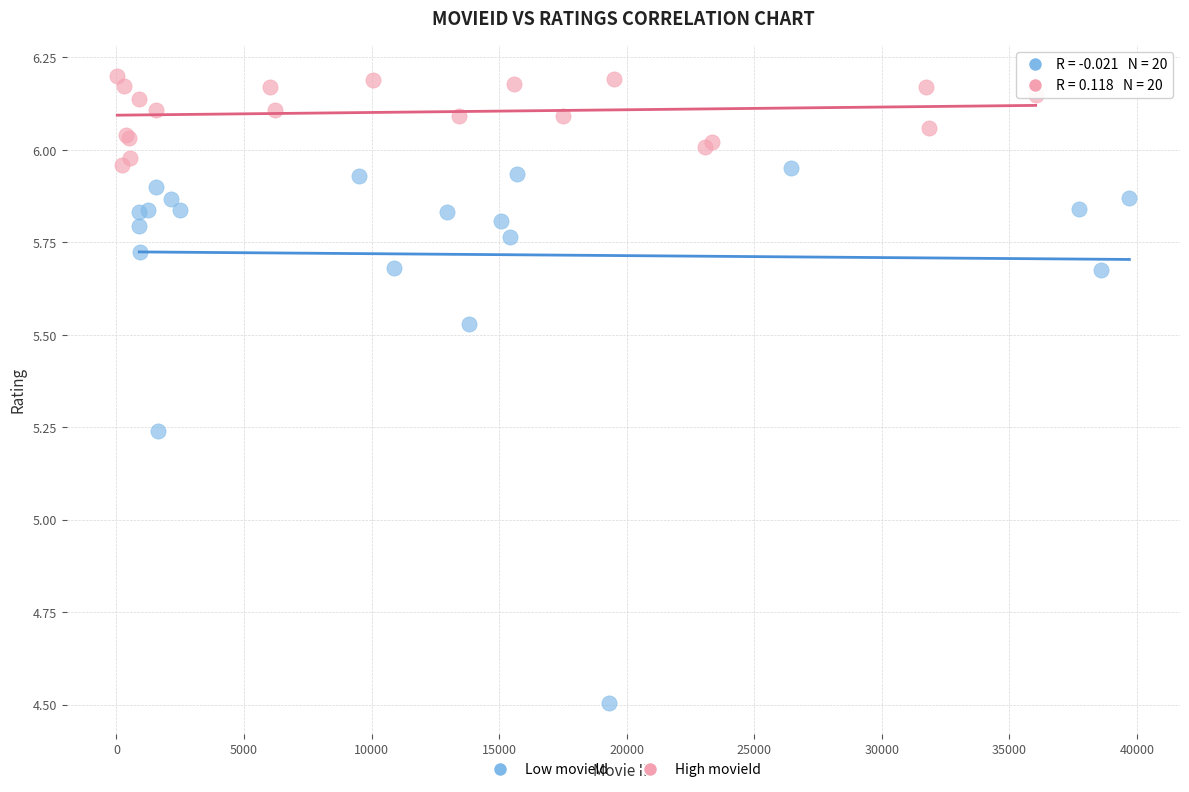

Which series contains the lowest Y value?

Low movieId